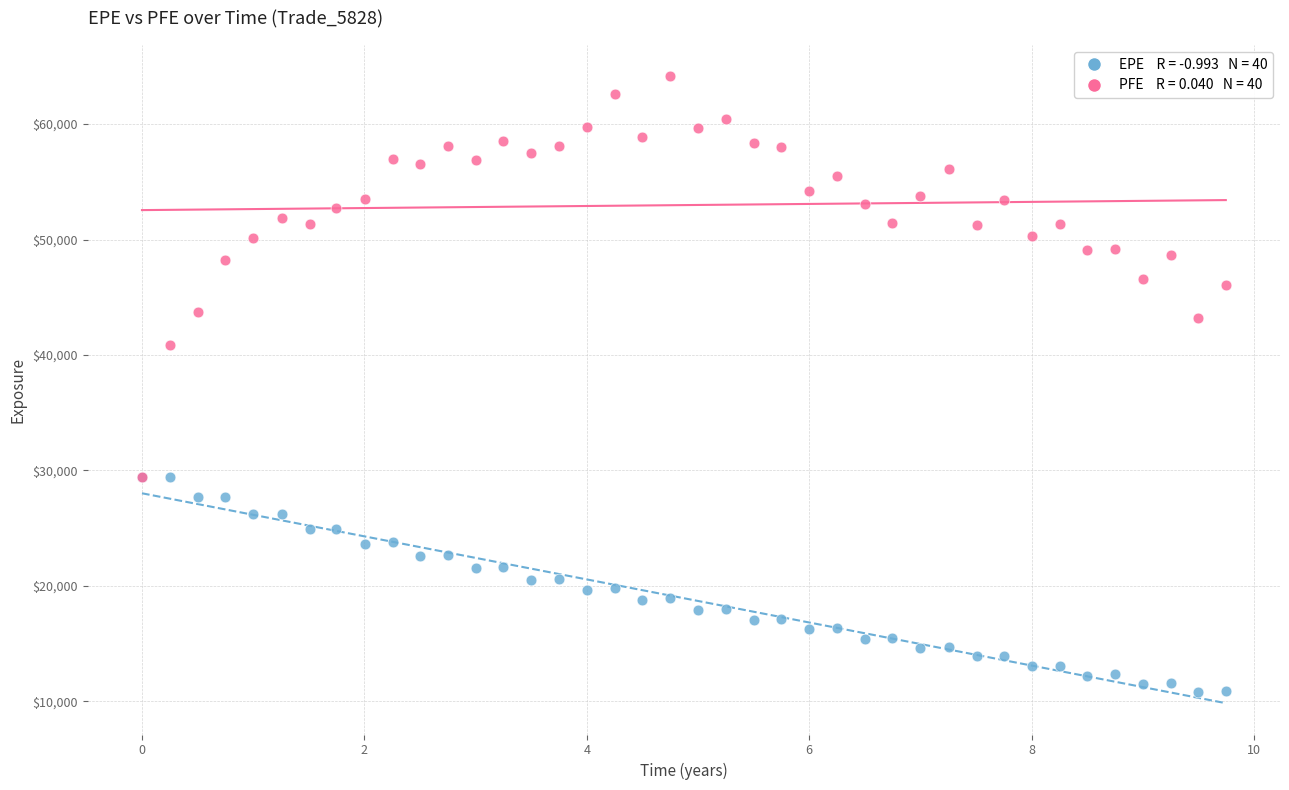

Across all series, what Y value is closest to 37475?

40835.0